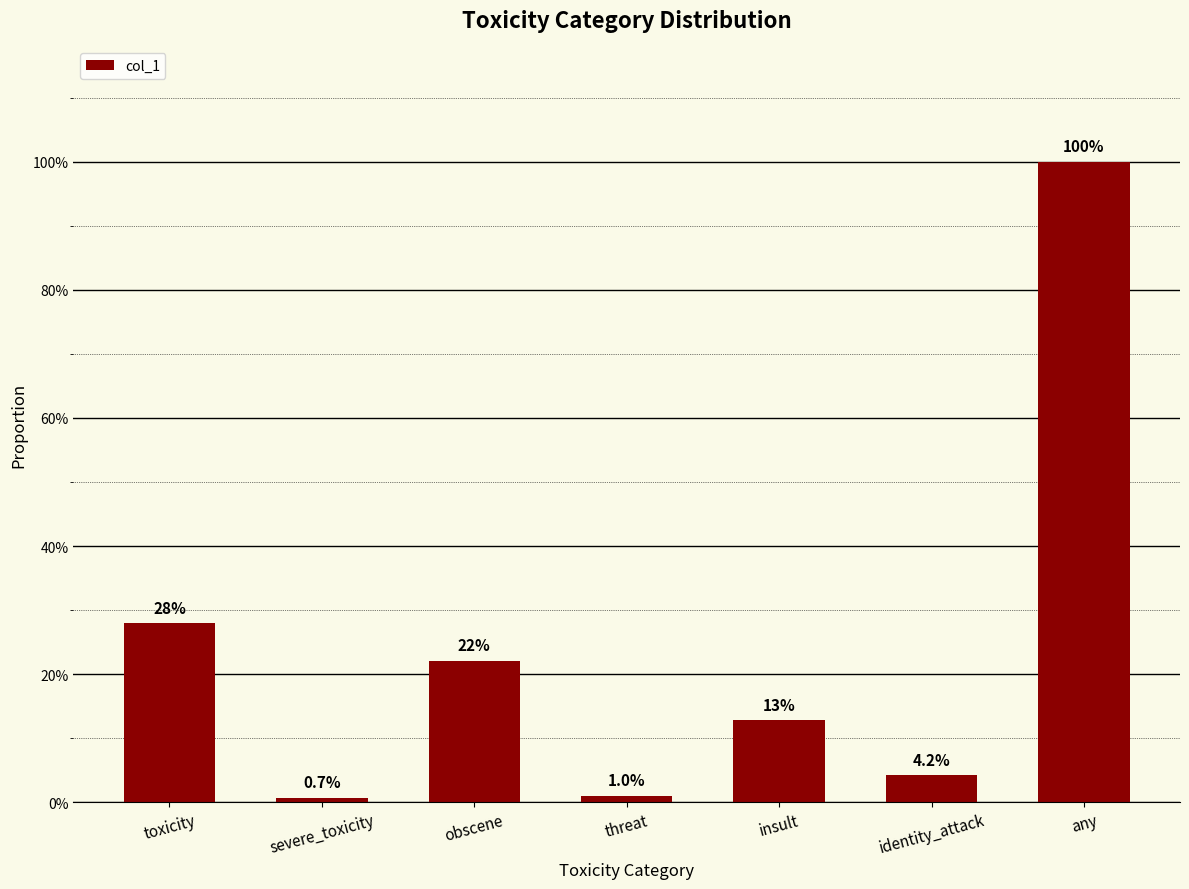

What is the difference between the maximum and minimum values?

1.0